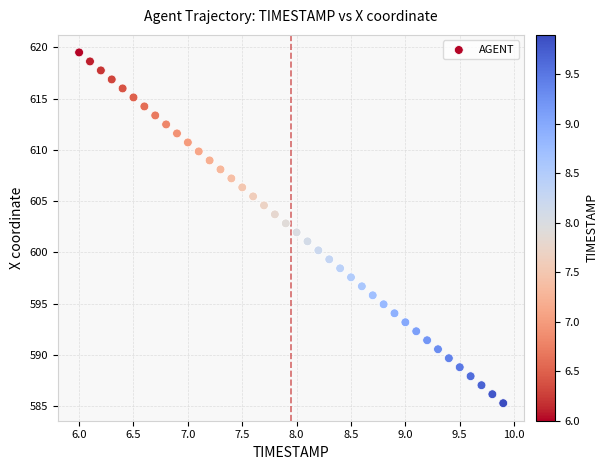

What is the range of Y values (max minus min)?

34.2